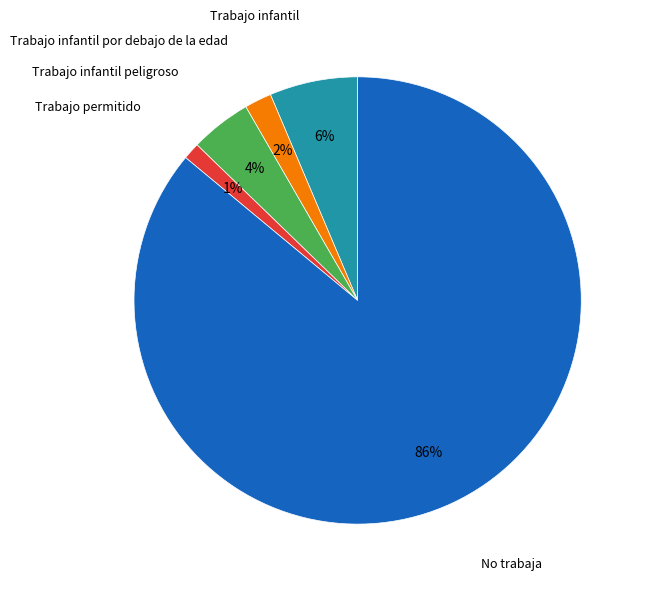

What percentage is the Trabajo infantil peligroso slice, to the nearest percent?

4%